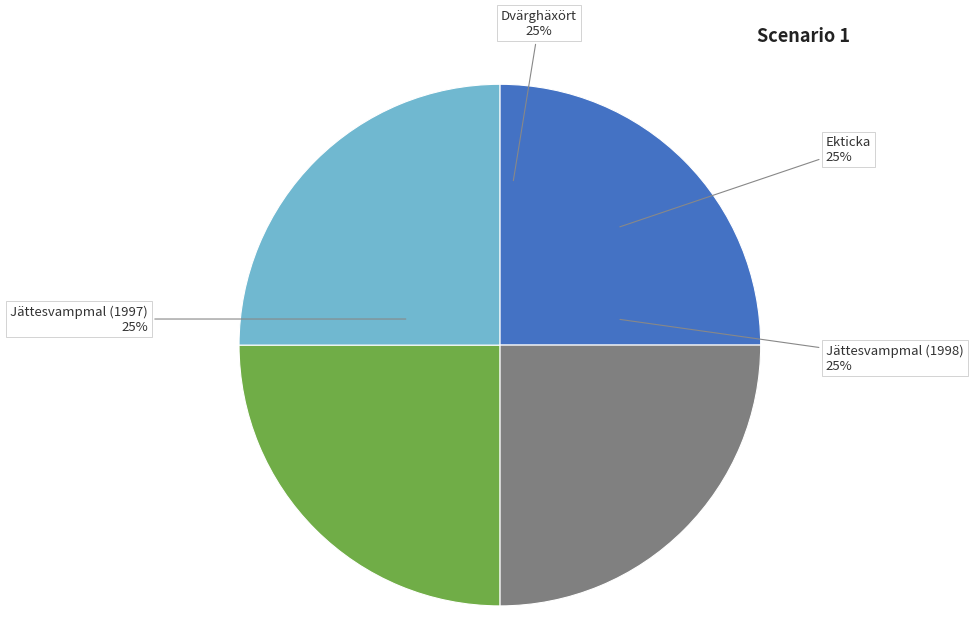

Is it true that Ekticka is 25% of the pie?

True